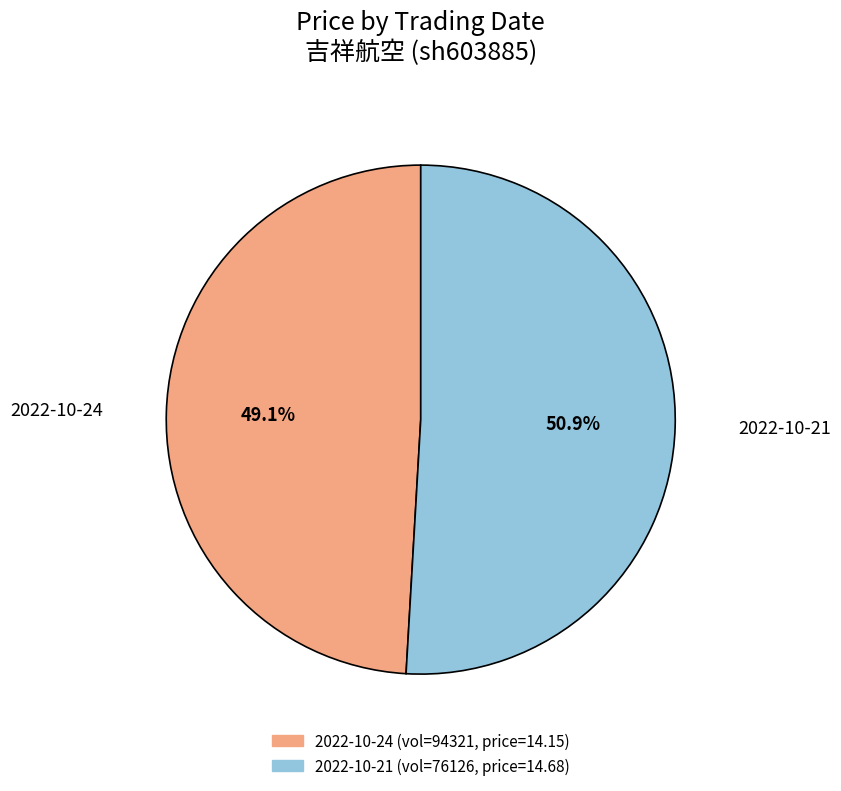

Is there any slice that represents more than half of the pie?

Yes